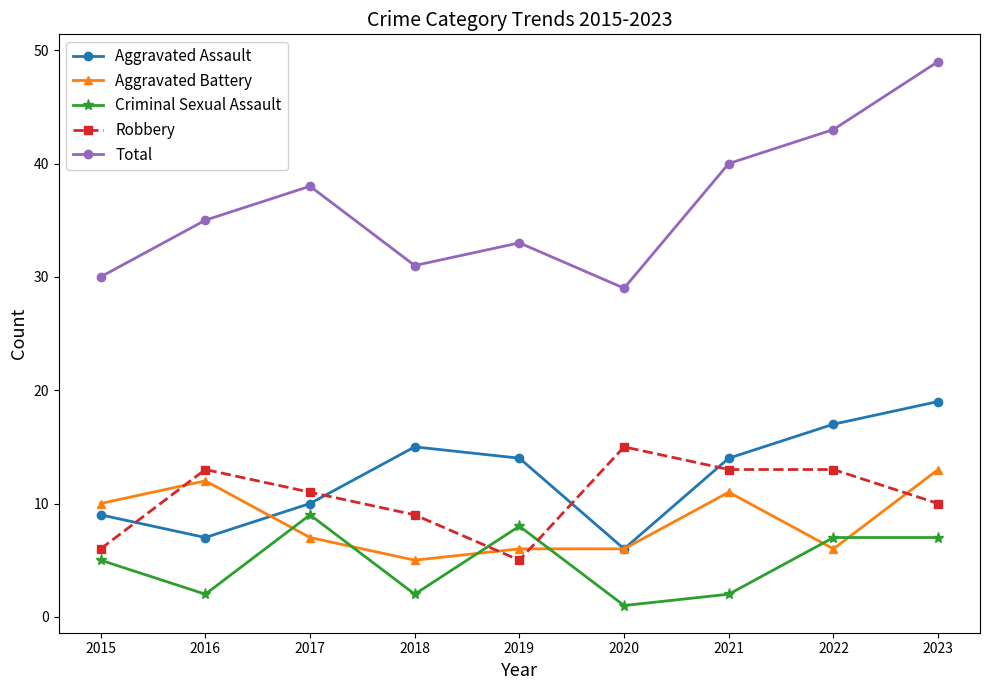

What is the value of the Aggravated Battery point at the 9th from the left?

13